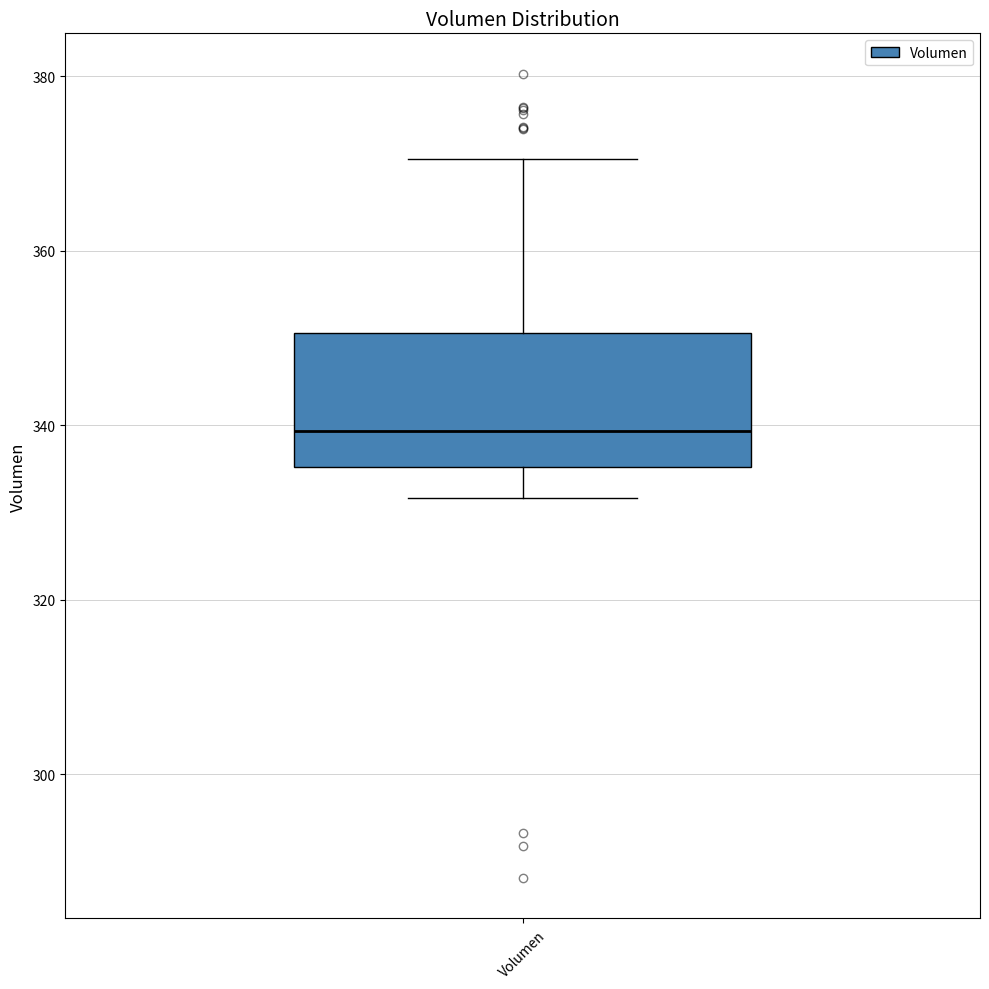

Transcribe this box plot: give where the median line is, the range the box spans, and where the two whiskers end, as read against the y-axis. The values are not printed on the chart, so give them approximately, as read against the axis.

median 340, box 336 to 350, whiskers 332 to 370